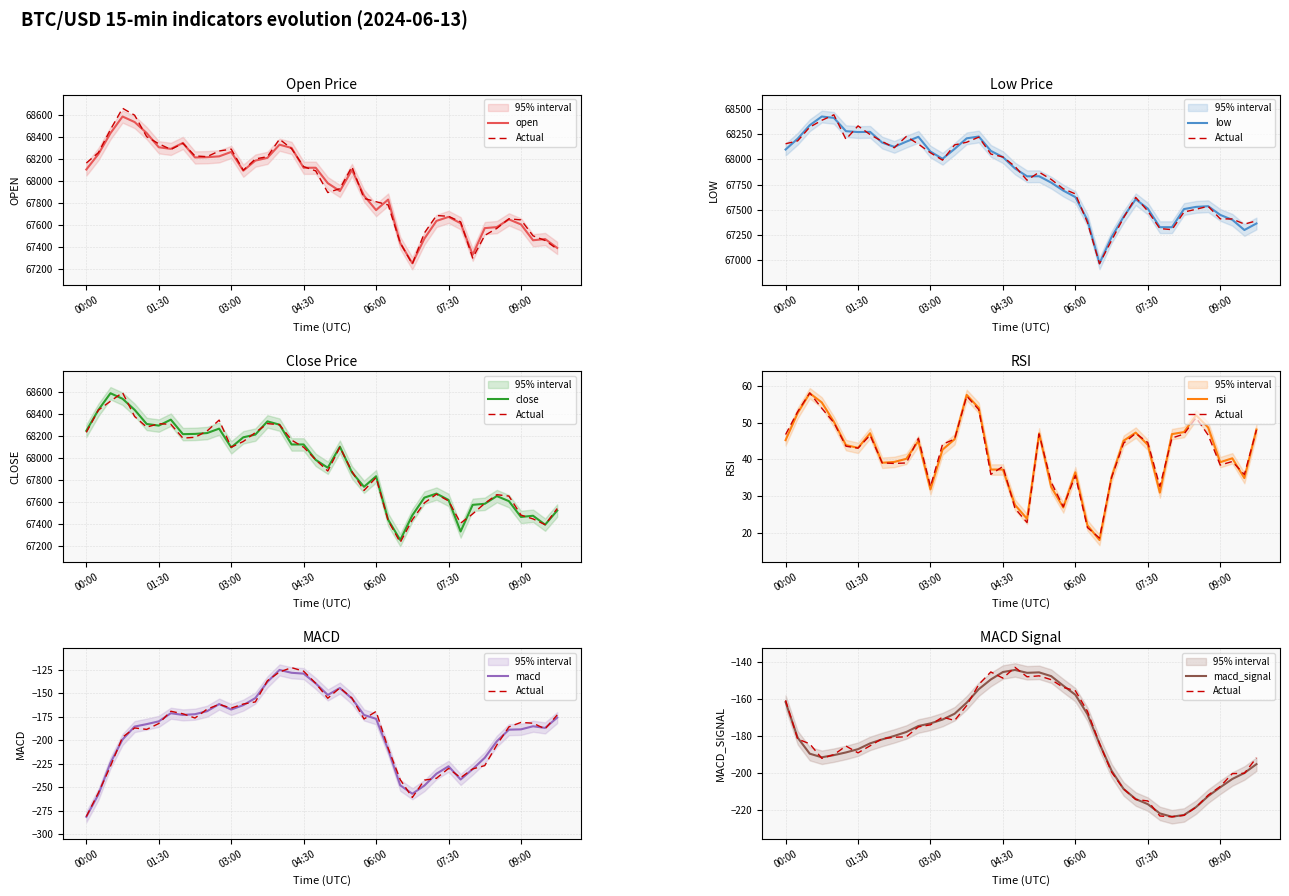

Rank the series by their maximum value, from lowest to highest.

macd_signal, macd, rsi, low, close, open